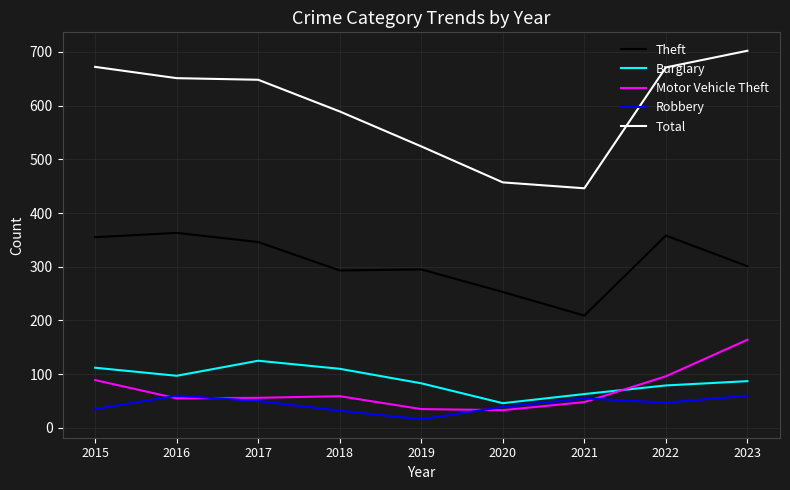

What is the difference between the maximum and minimum values in the Motor Vehicle Theft series?

131